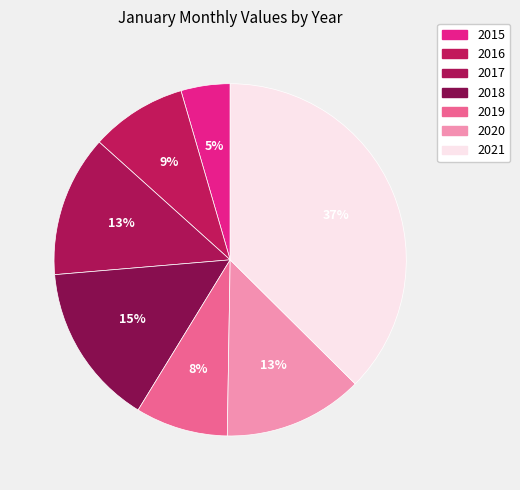

Which slice is the largest?

2021